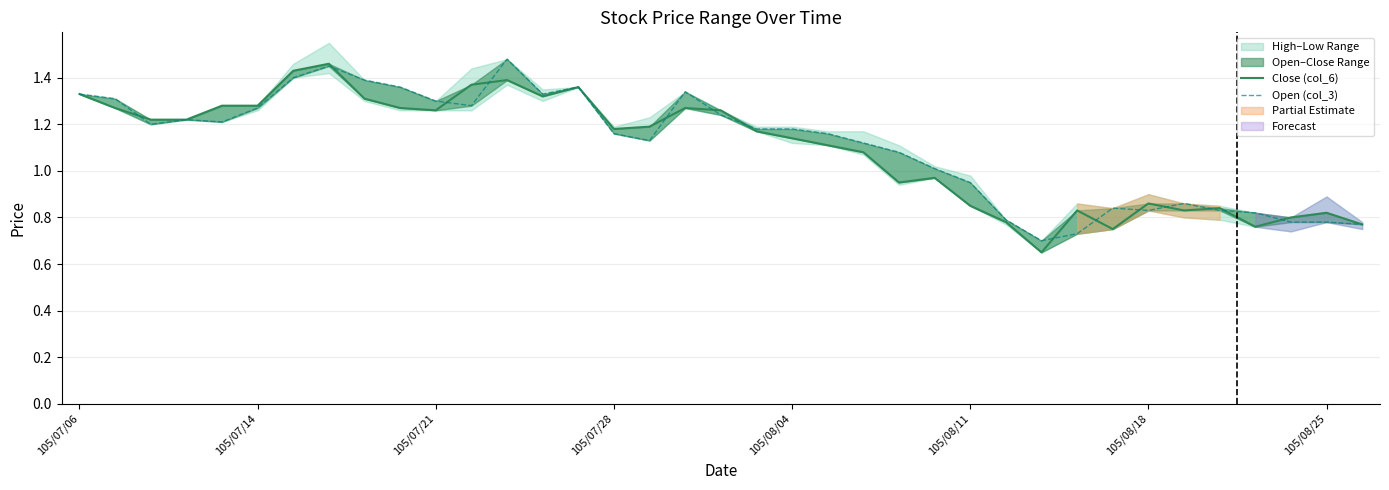

How many data points in Open (col_3) are less than 1?

12